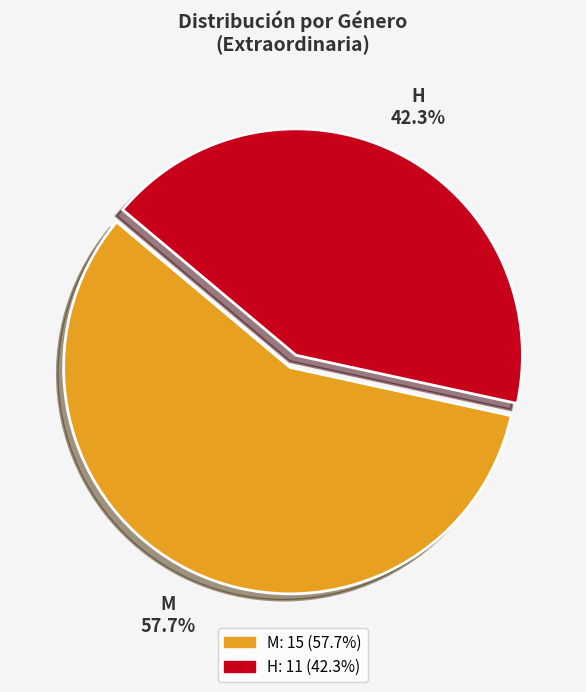

How many segments does this pie chart have?

2